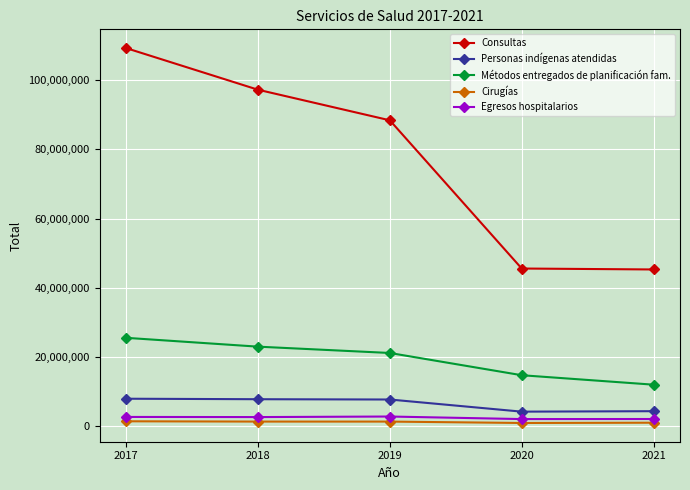

What is the difference between the maximum and second lowest values in the Cirugías series?

409346